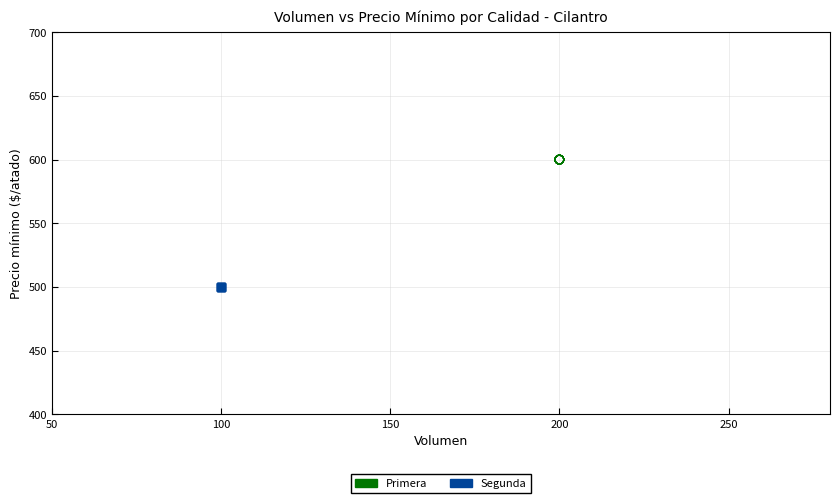

Which series contains the highest Y value?

Primera